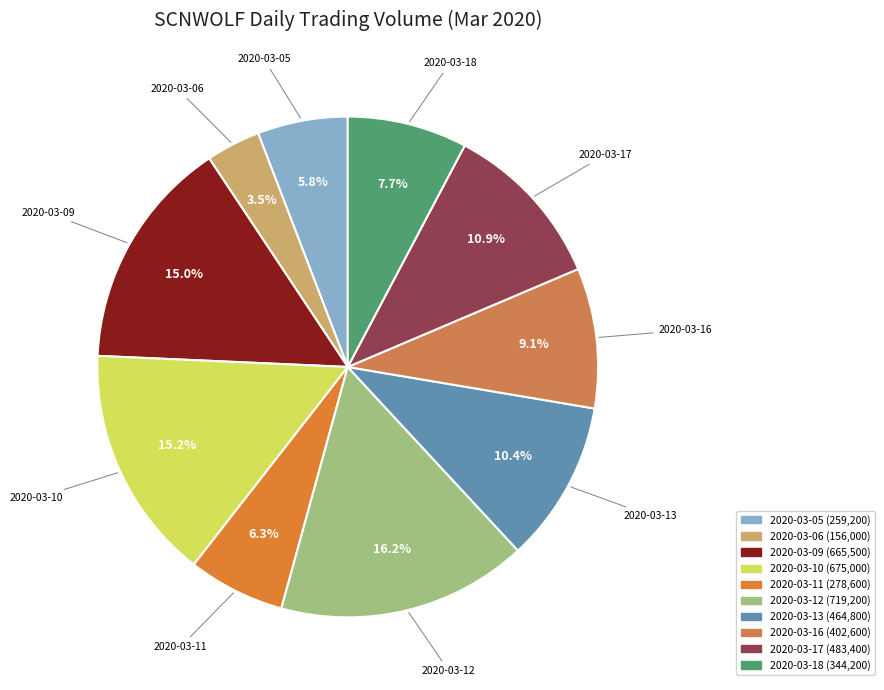

Is 2020-03-09 the majority of the pie?

No